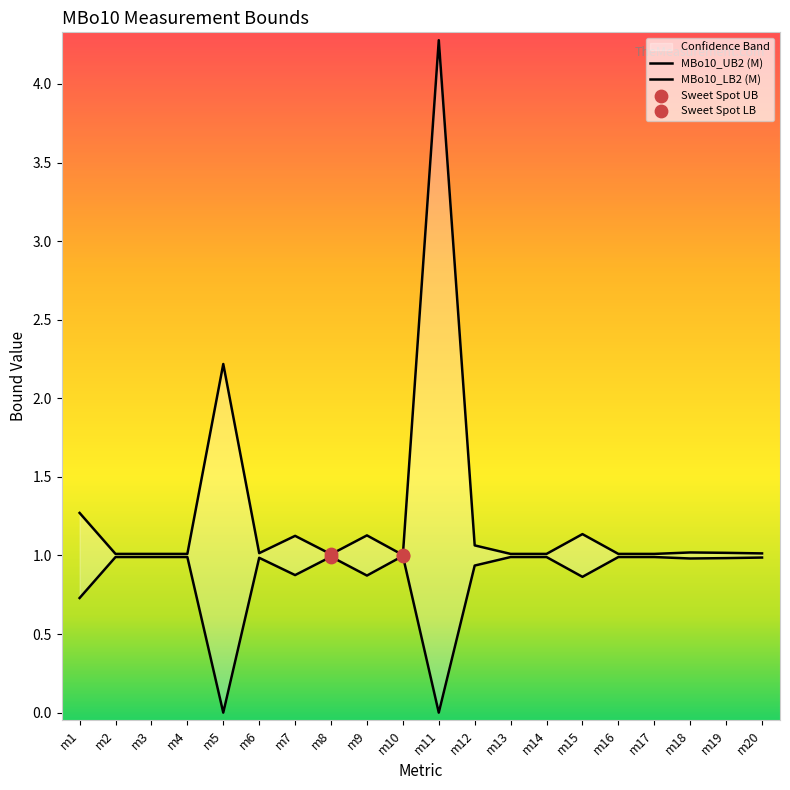

Which series reaches the maximum Y coordinate?

MBo10_UB2 (M)